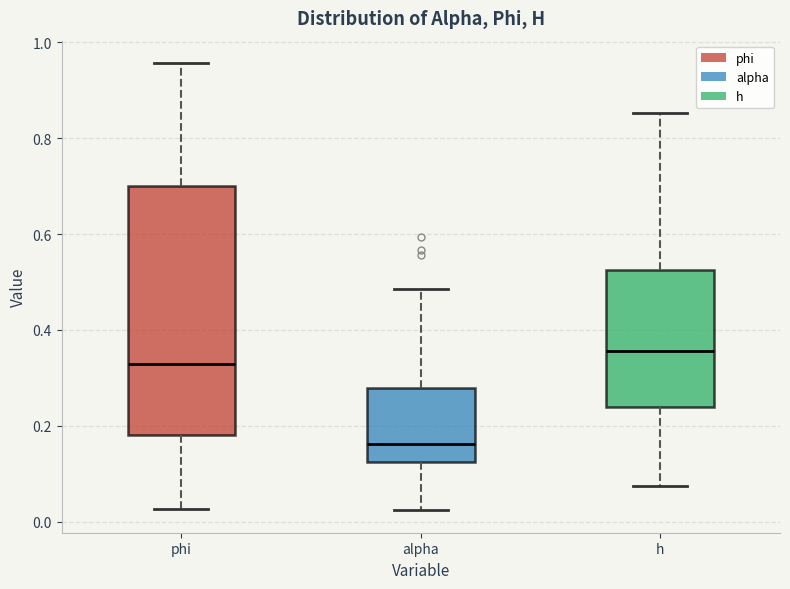

Where does the upper whisker of the box for phi end on the y-axis? The values are not printed on the chart, so give them approximately, as read against the axis.

0.96